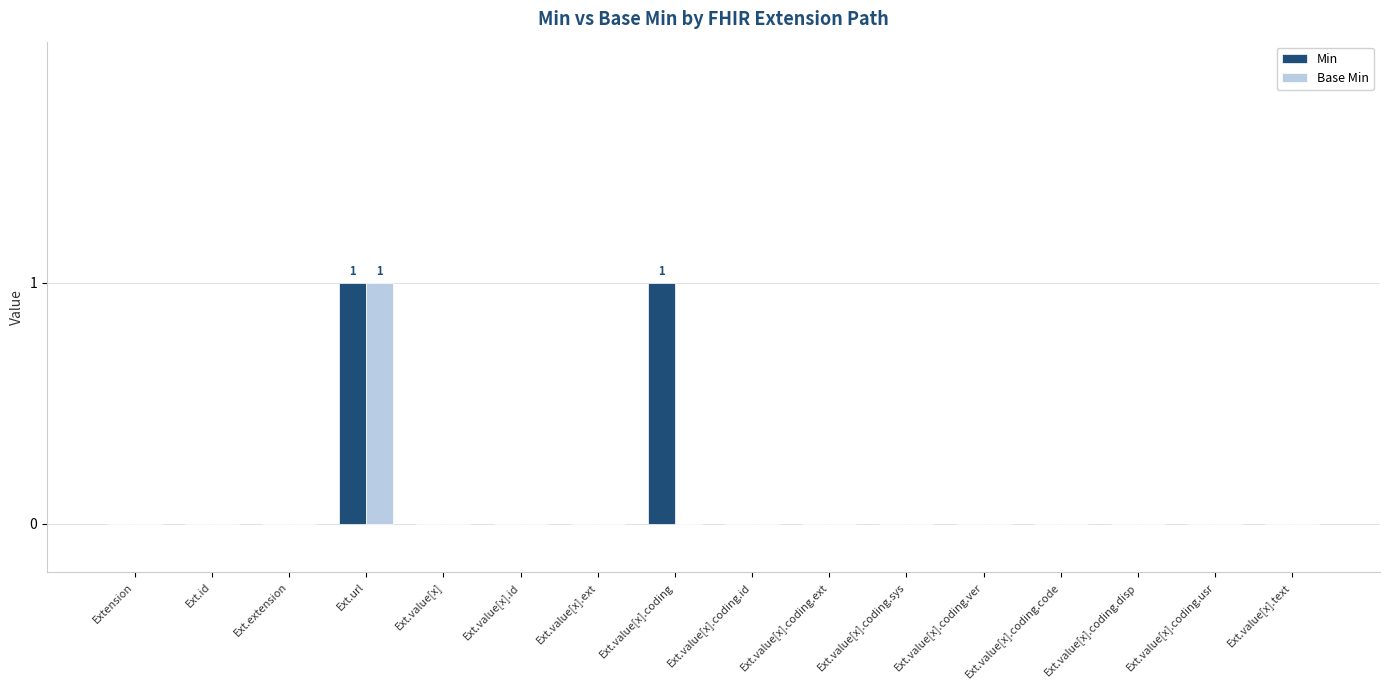

Is it true that Min equals 0 at Extension?

True